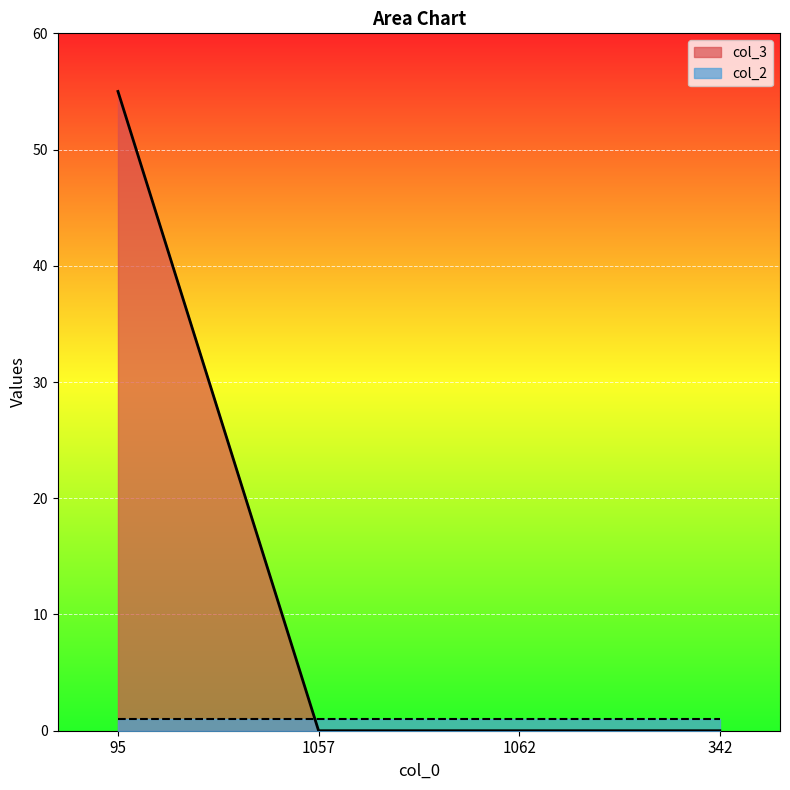

What is the maximum value shown in the chart?

55